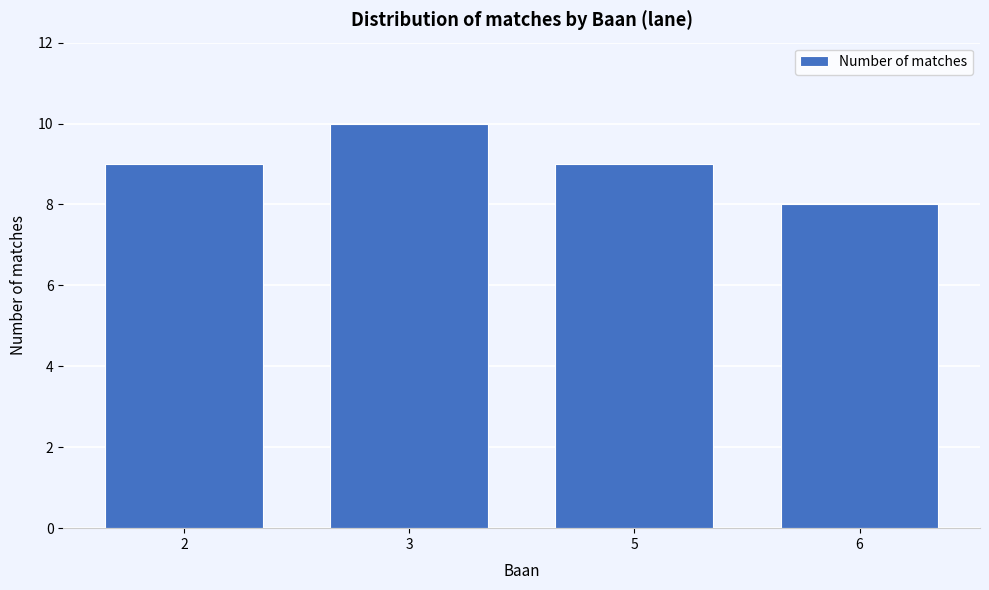

Reading right to left, transcribe all the data shown in this chart.

8	9	10	9